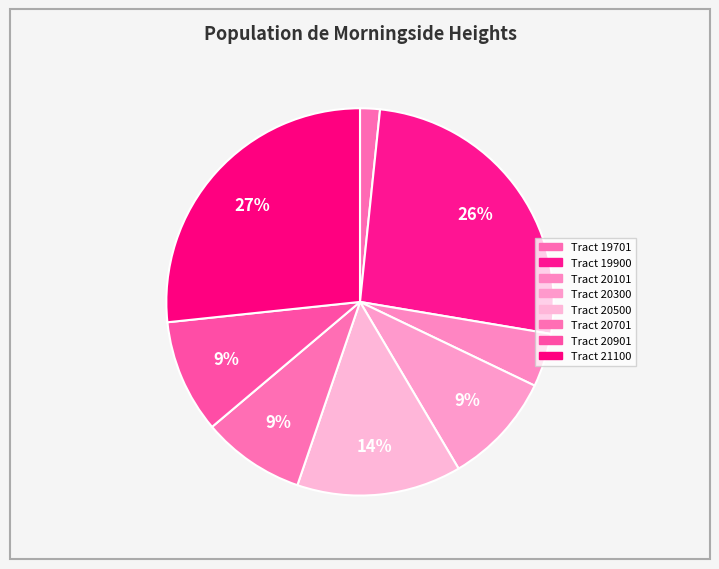

Count the number of slices in the pie.

8